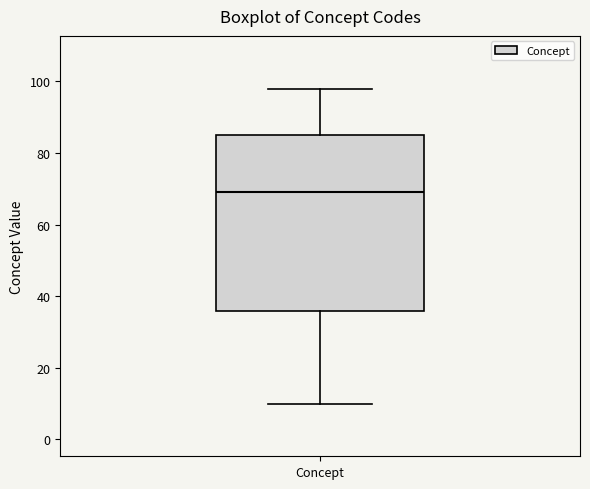

Read this box plot against the y-axis: the position of the median line, the range covered by the box, and the ends of both whiskers. The values are not printed on the chart, so give them approximately, as read against the axis.

median 70, box 36 to 86, whiskers 10 to 98